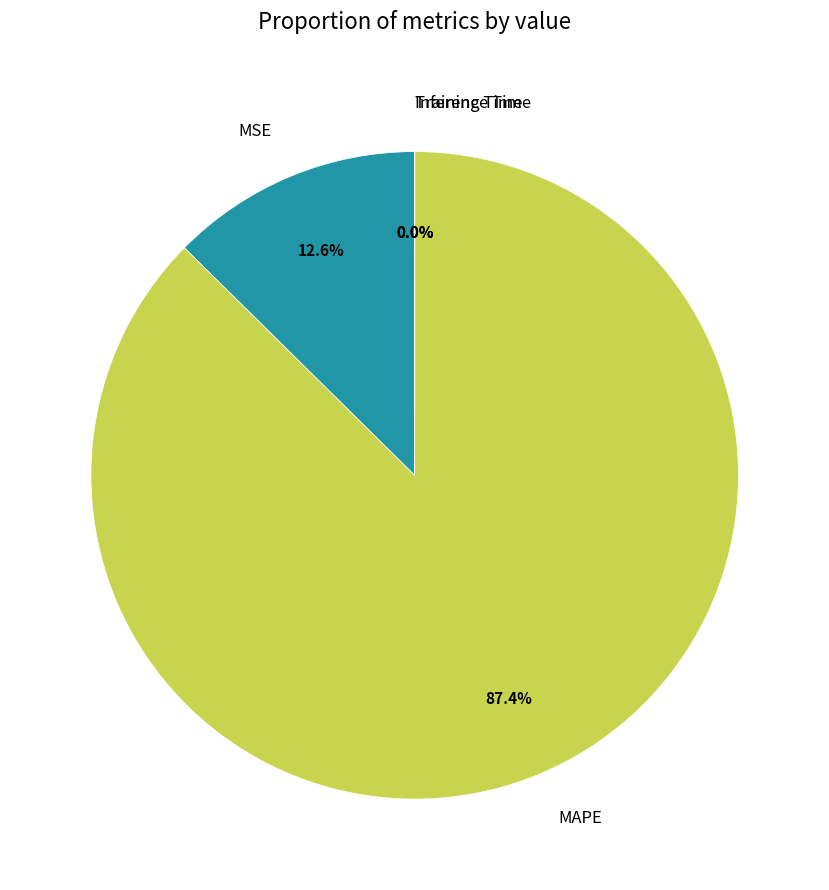

Which slice is the largest?

MAPE